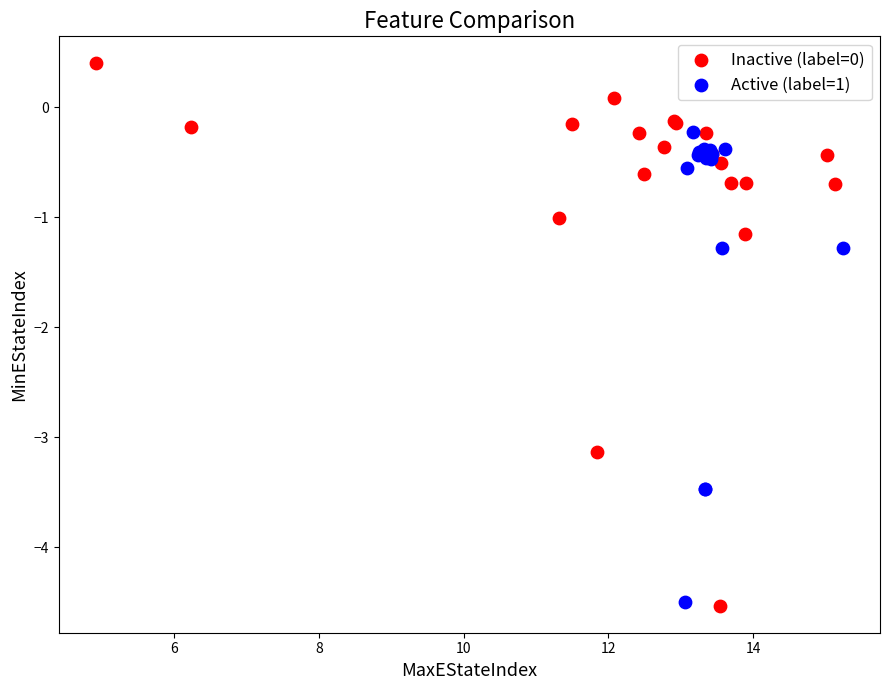

Which series has the largest Y range (max minus min)?

Inactive (label=0)